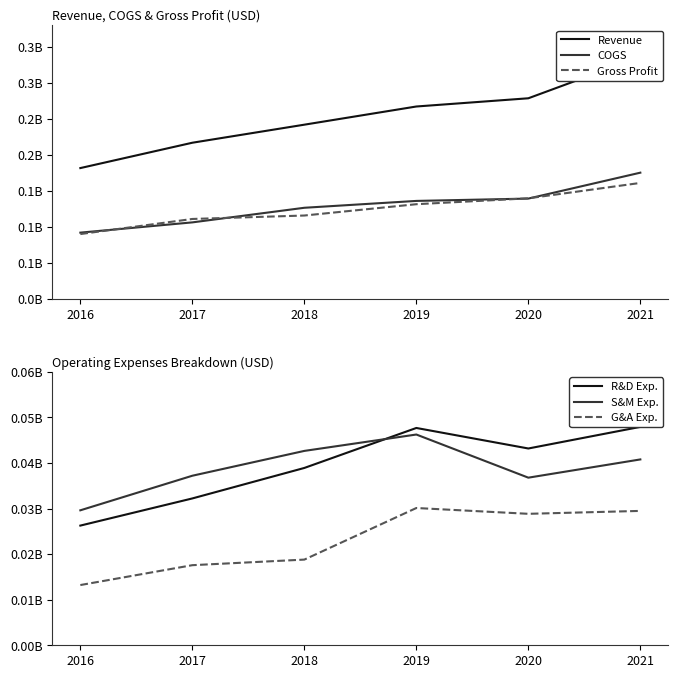

Is it true that S&M Exp. equals 42658000 at 2018?

True